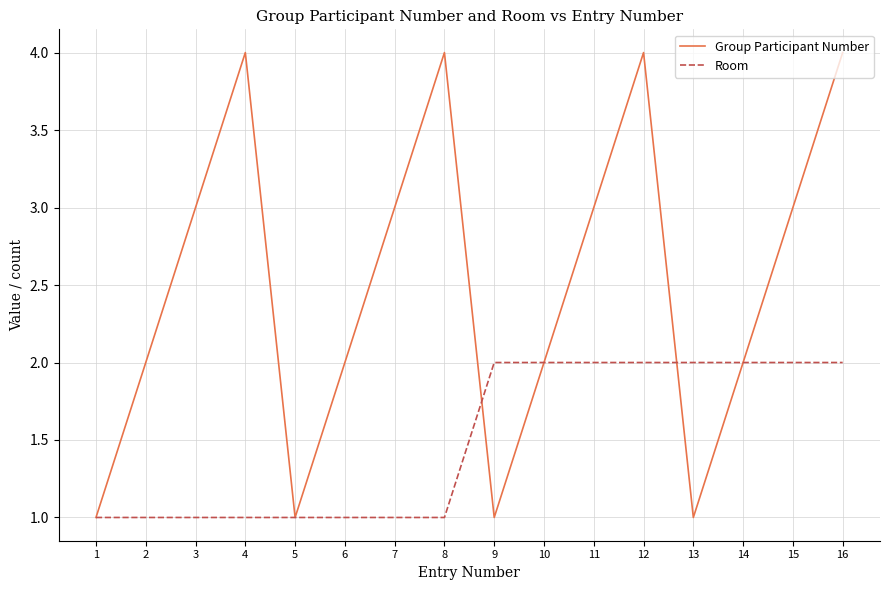

What is the approximate value of Group Participant Number at 9?

1